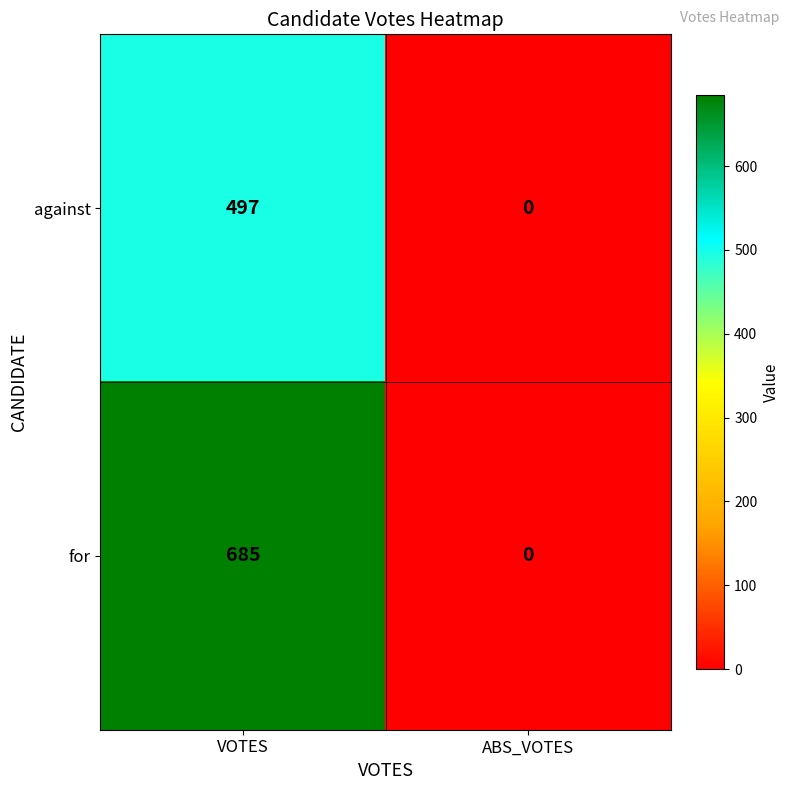

What is the sum of the for values at ABS_VOTES and VOTES?

685